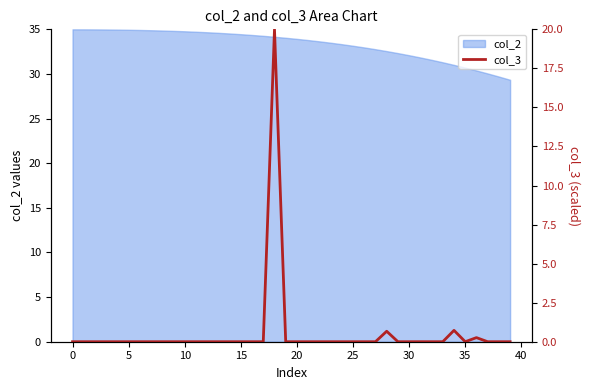

What is the minimum value for col_2?

29.3